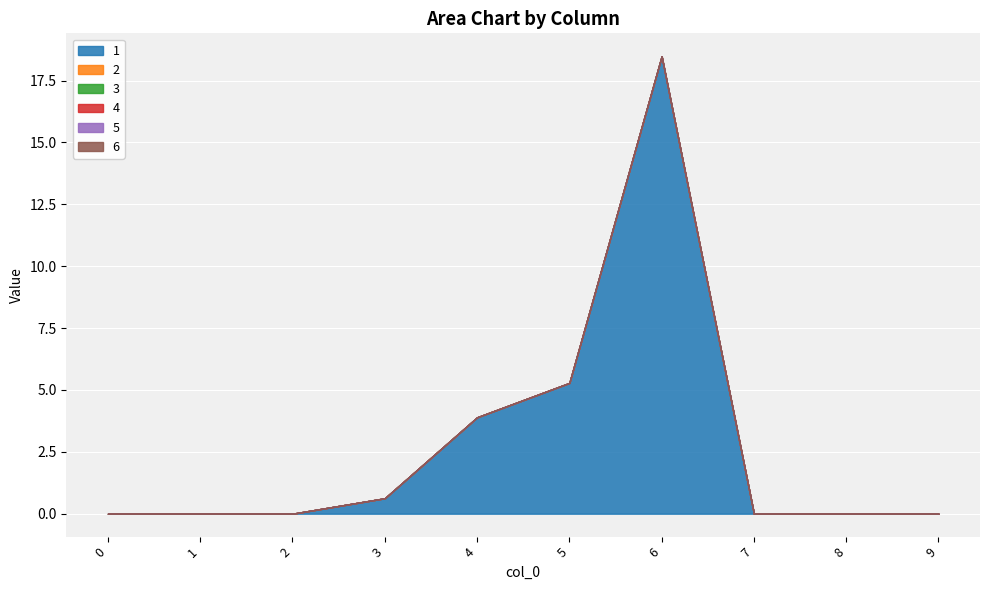

Which series changed the most between 0 and 8?

1